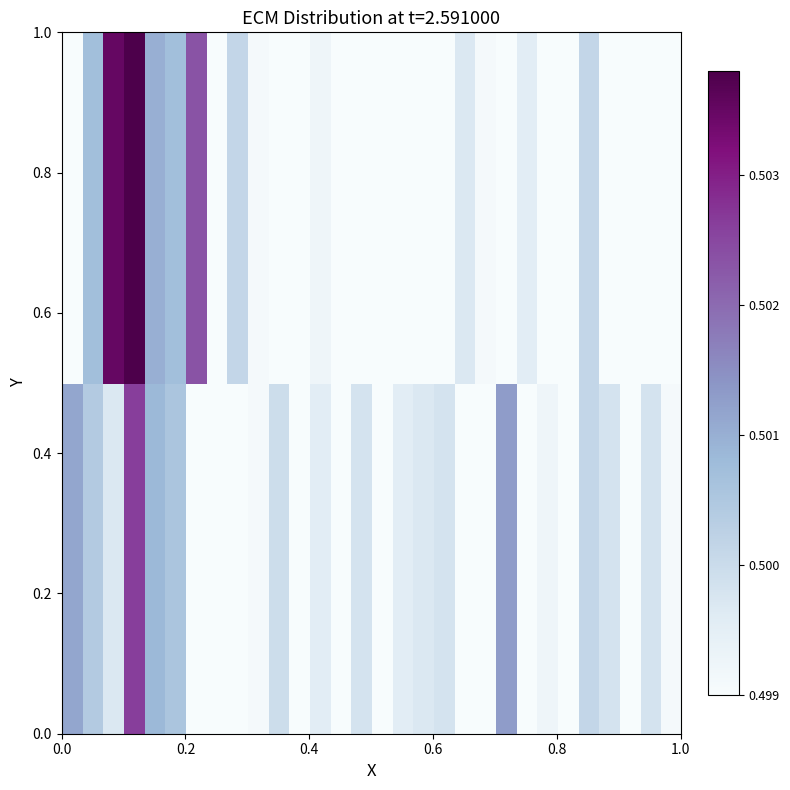

What is the maximum value shown in the chart?

0.5